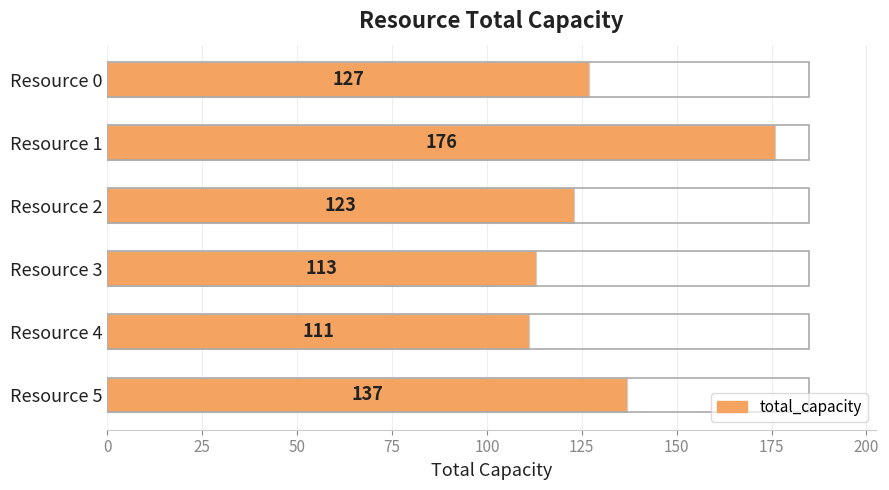

Are the bars grouped side by side (vs. stacked)?

No